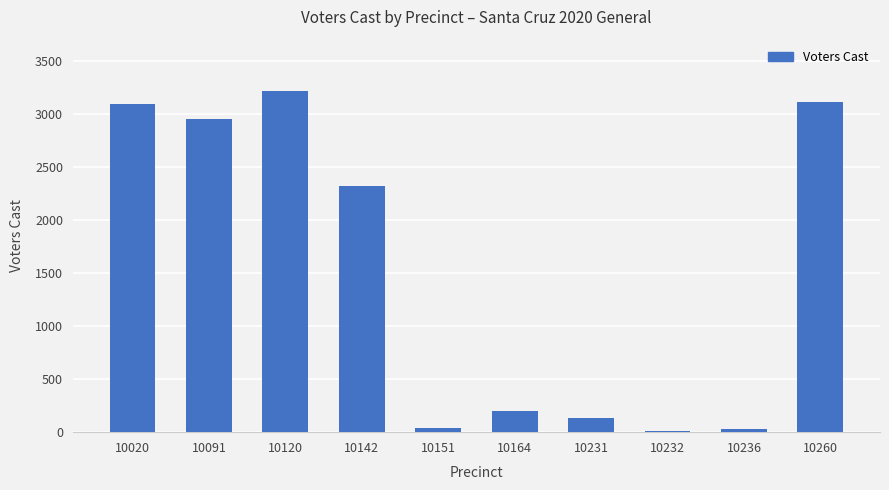

What is the difference between the values at 10232 and 10164?

191